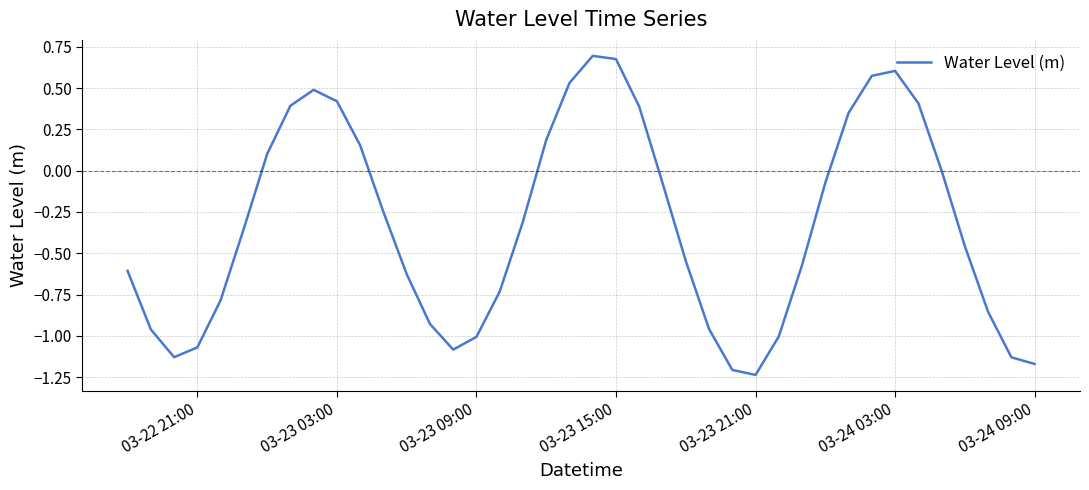

What is the difference between the maximum and minimum values?

1.9